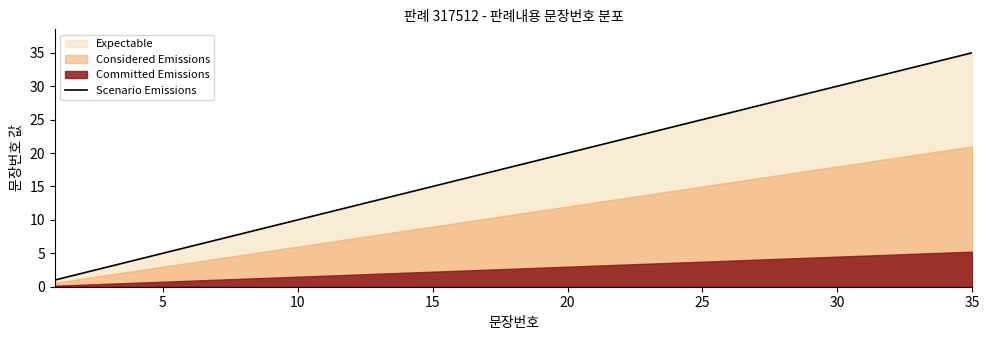

What is the highest value of the Scenario Emissions series?

35